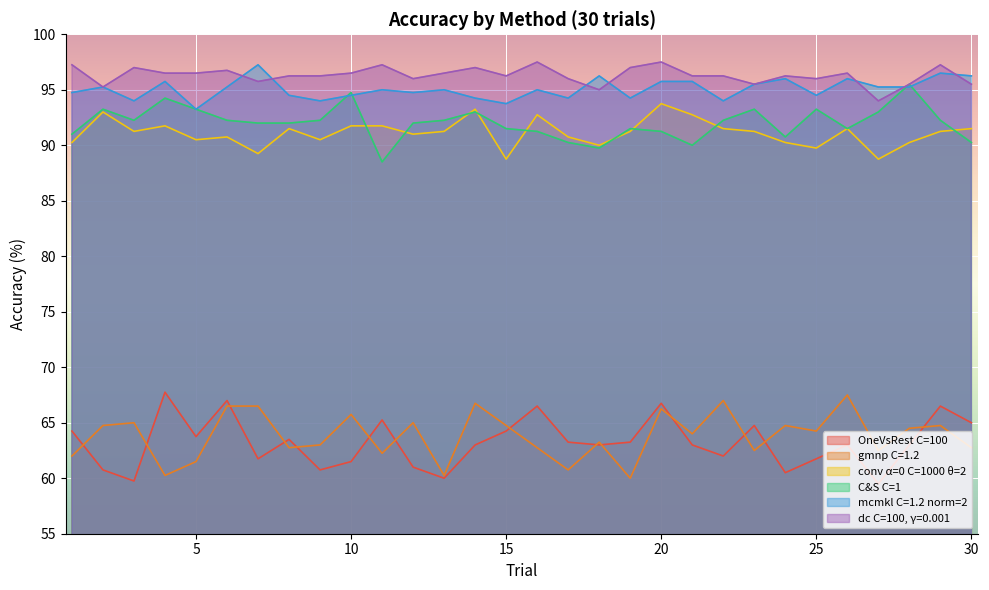

Which series has the largest total across all categories?

dc C=100, γ=0.001